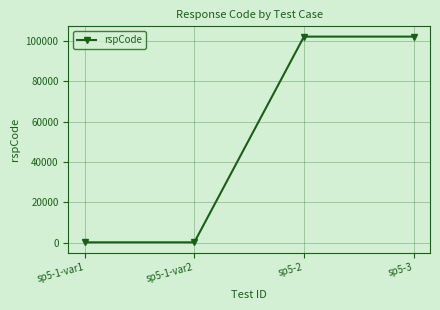

What is the change in value from sp5-1-var2 to sp5-2?

+101901